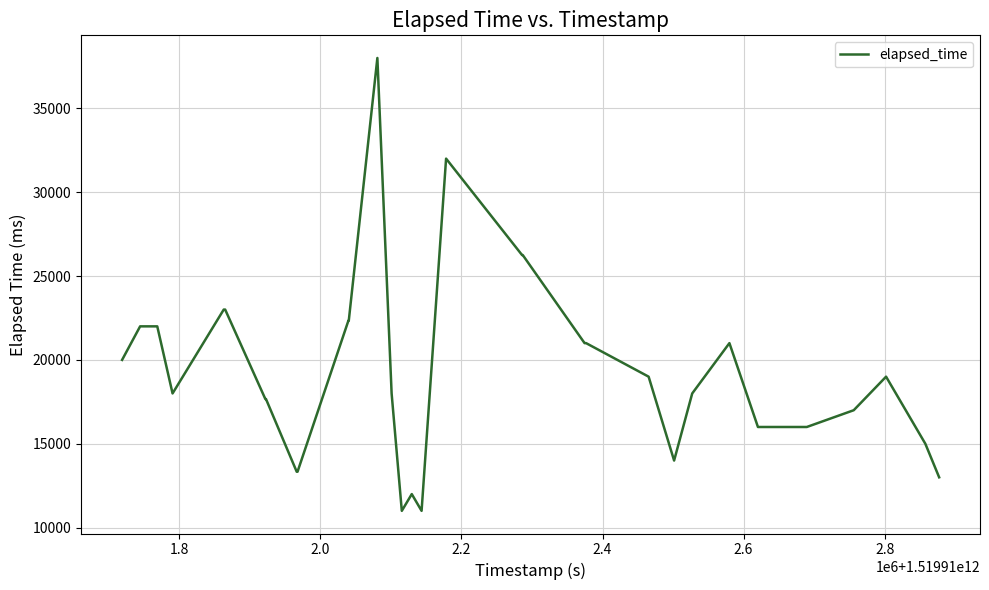

What is the difference between the maximum and minimum values?

27000